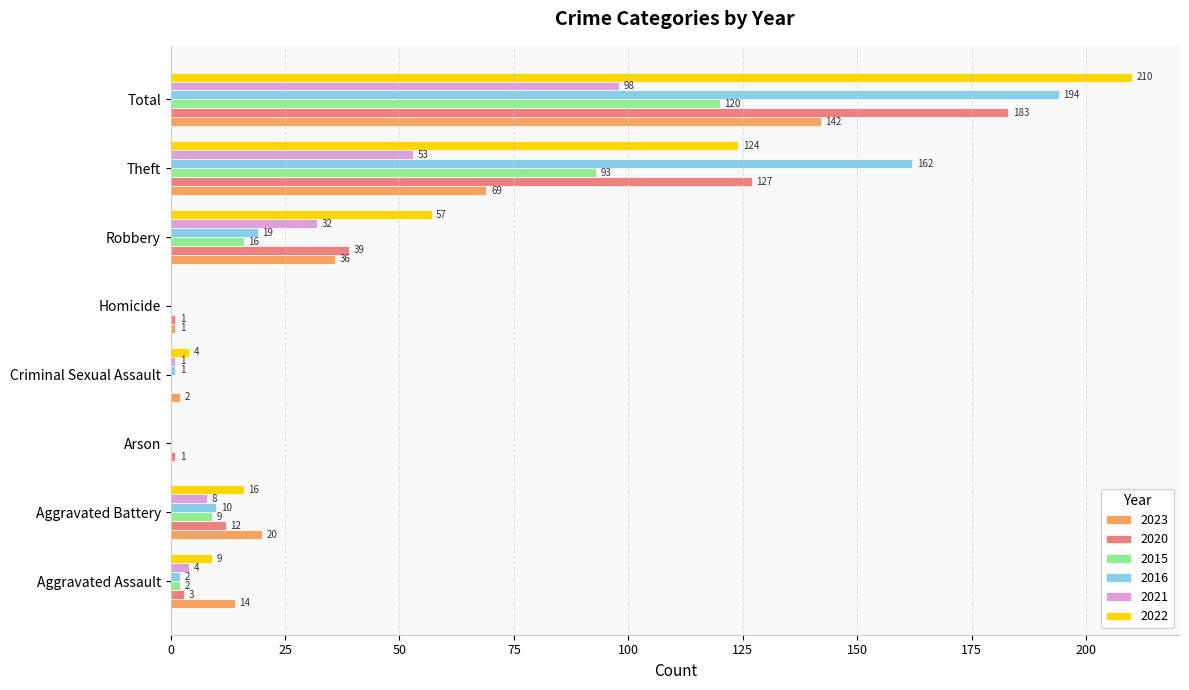

What is the sum of all 2016 values?

388